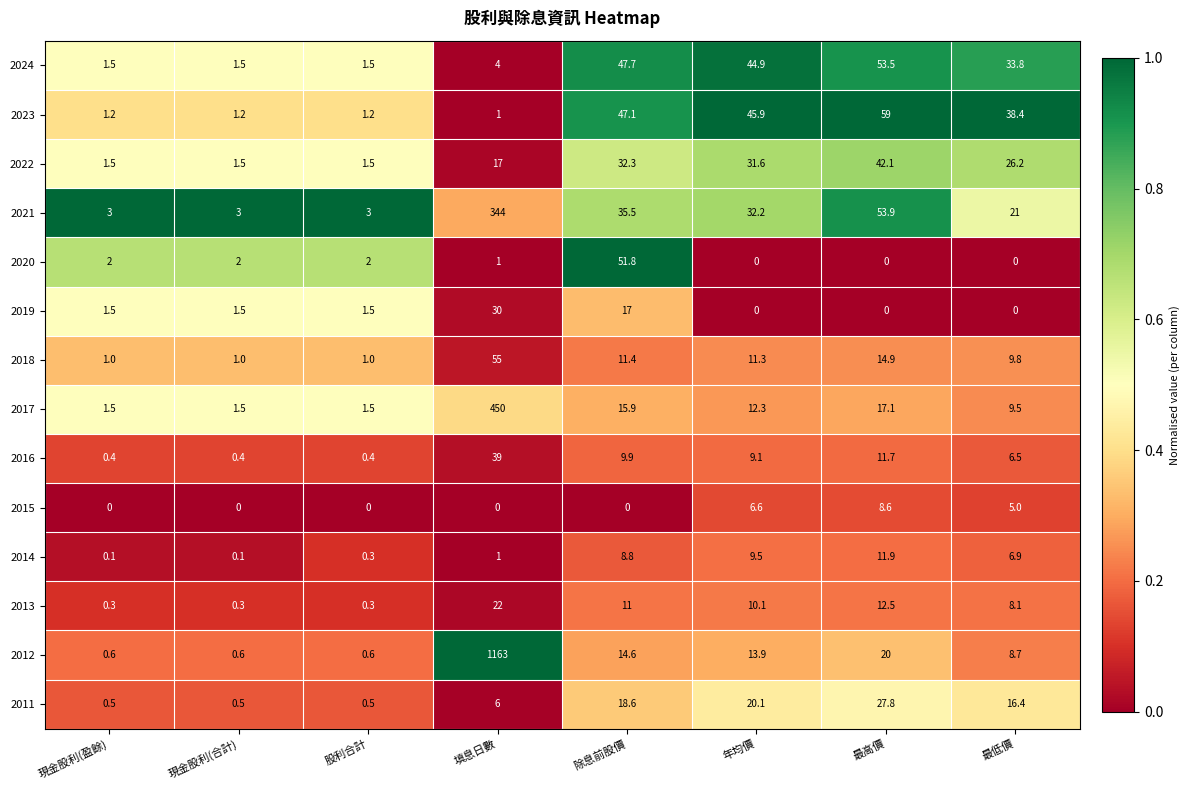

The value of 2020 at 最高價 is 0.0. True or false?

True